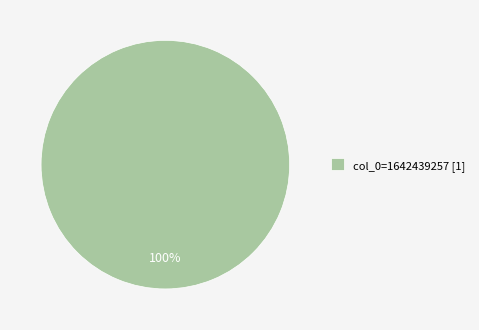

To the nearest percent, what portion does col_0=1642439257 [1] represent?

100%